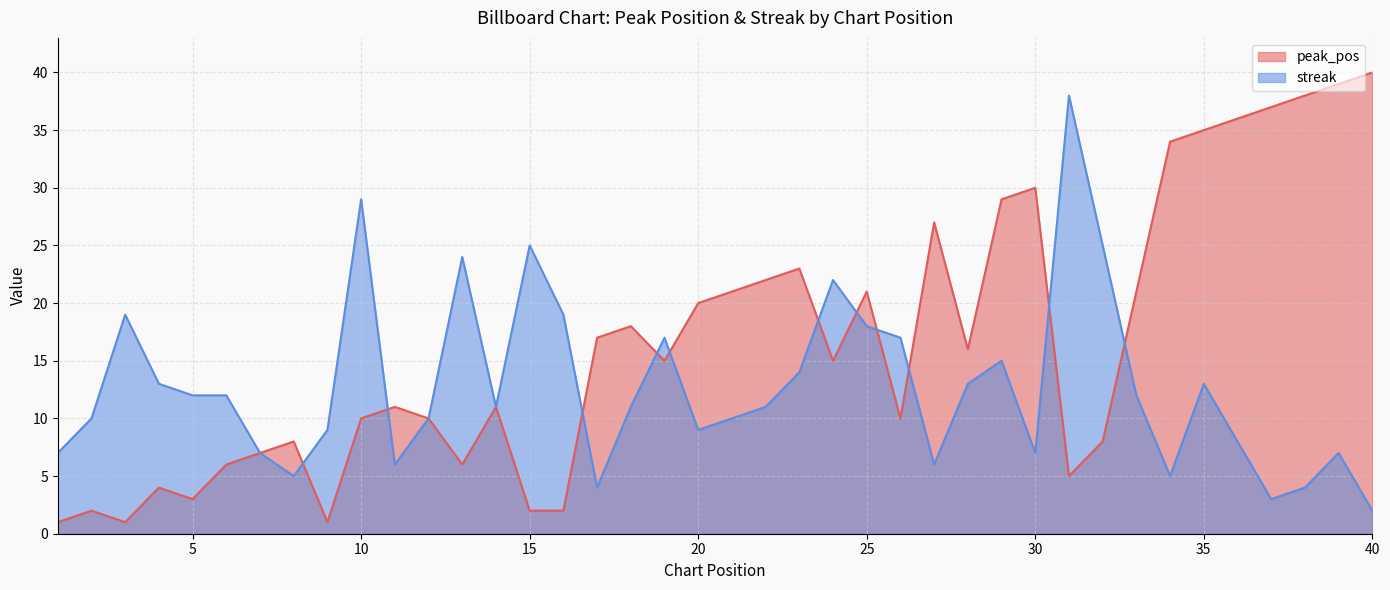

Where do peak_pos and streak first cross each other?

8 and 9